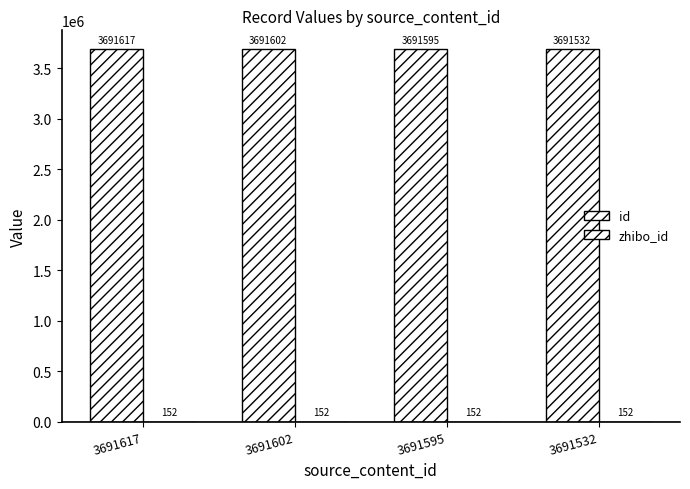

What is the difference between the highest and lowest values at 3691532?

3691380